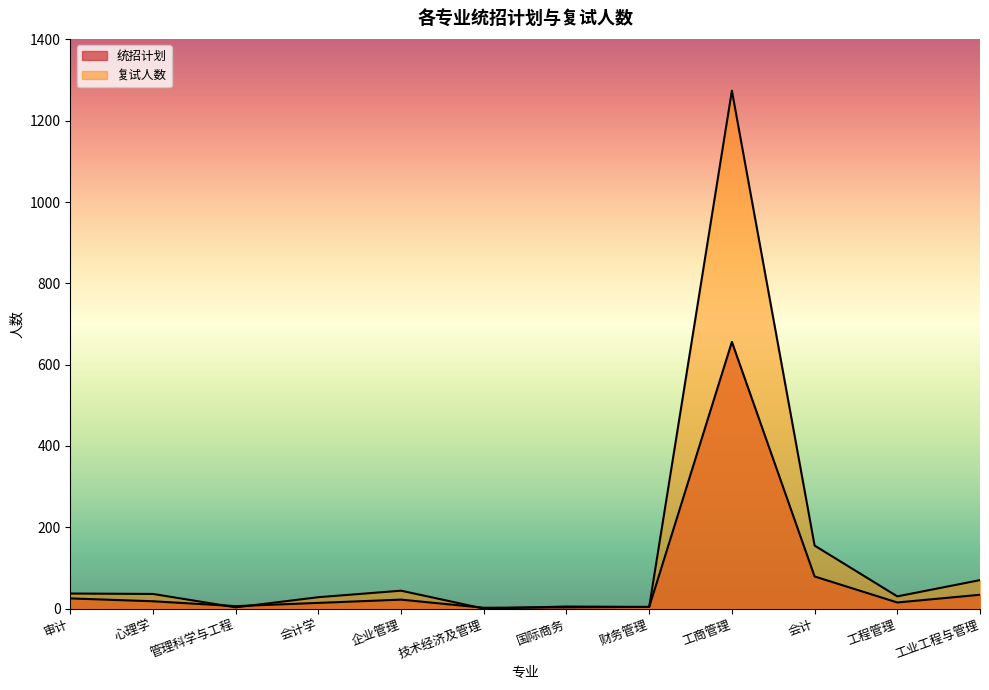

What is the total value across all series at 会计学?

42